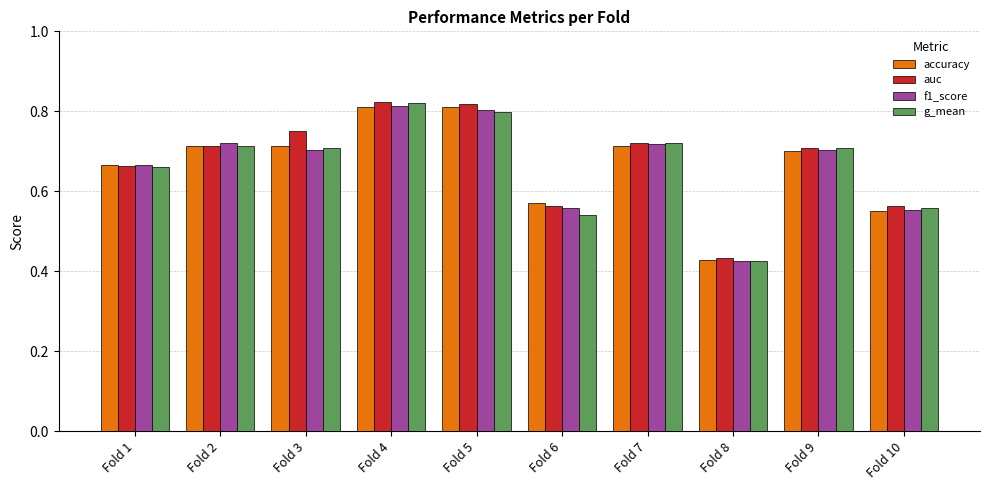

The value of accuracy at Fold 10 is 0.7. True or false?

False